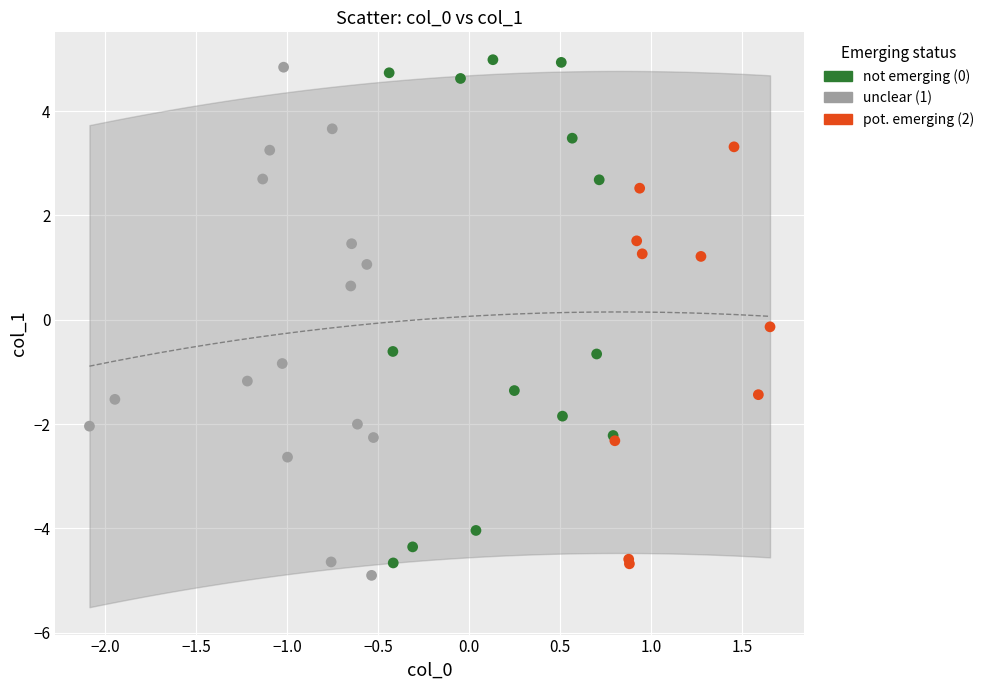

Which series reaches the minimum Y coordinate?

unclear (1)